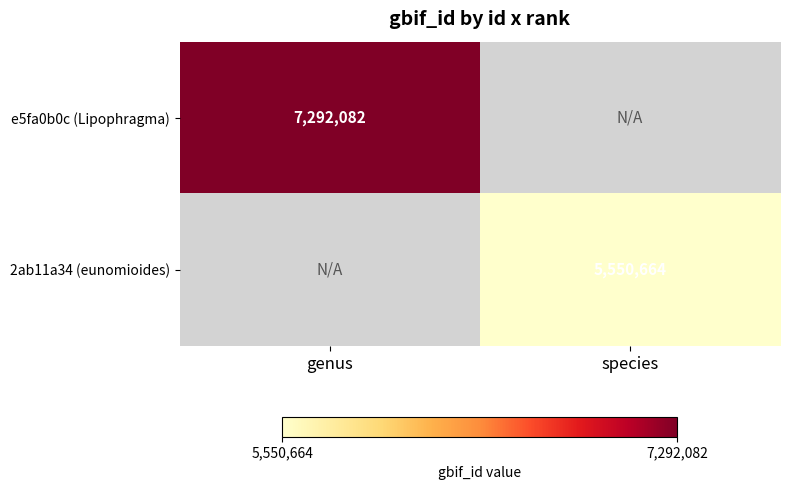

The e5fa0b0c (Lipophragma) series shows 12642359.7 at genus. True or false?

False